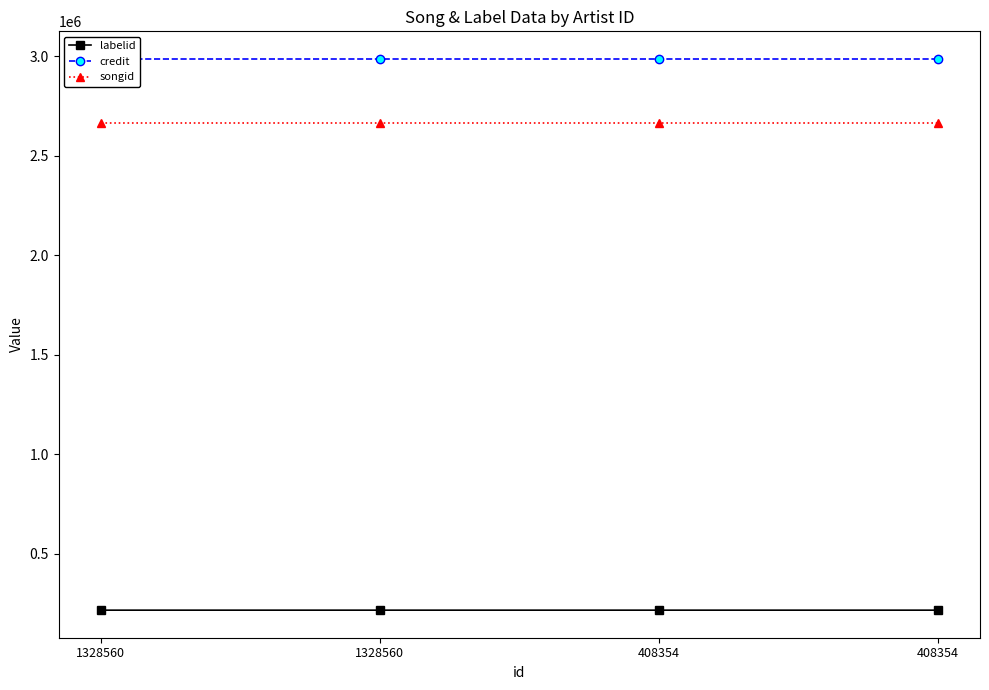

Which series has the largest range (max minus min)?

labelid